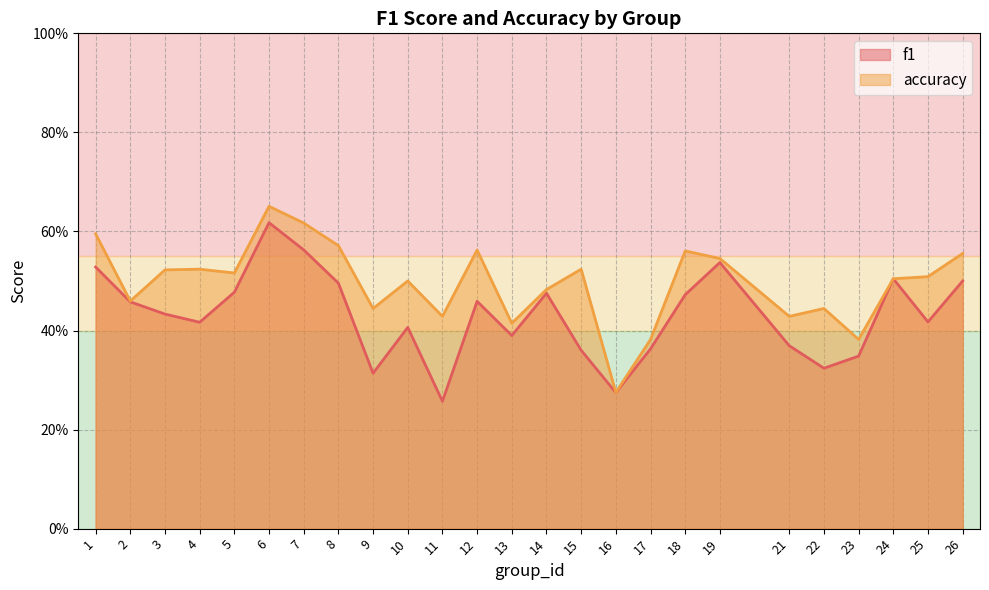

Rank the categories by accuracy value from lowest to highest.

16, 17, 23, 13, 11, 21, 9, 22, 2, 14, 10, 24, 25, 5, 3, 4, 15, 19, 26, 18, 12, 8, 1, 7, 6